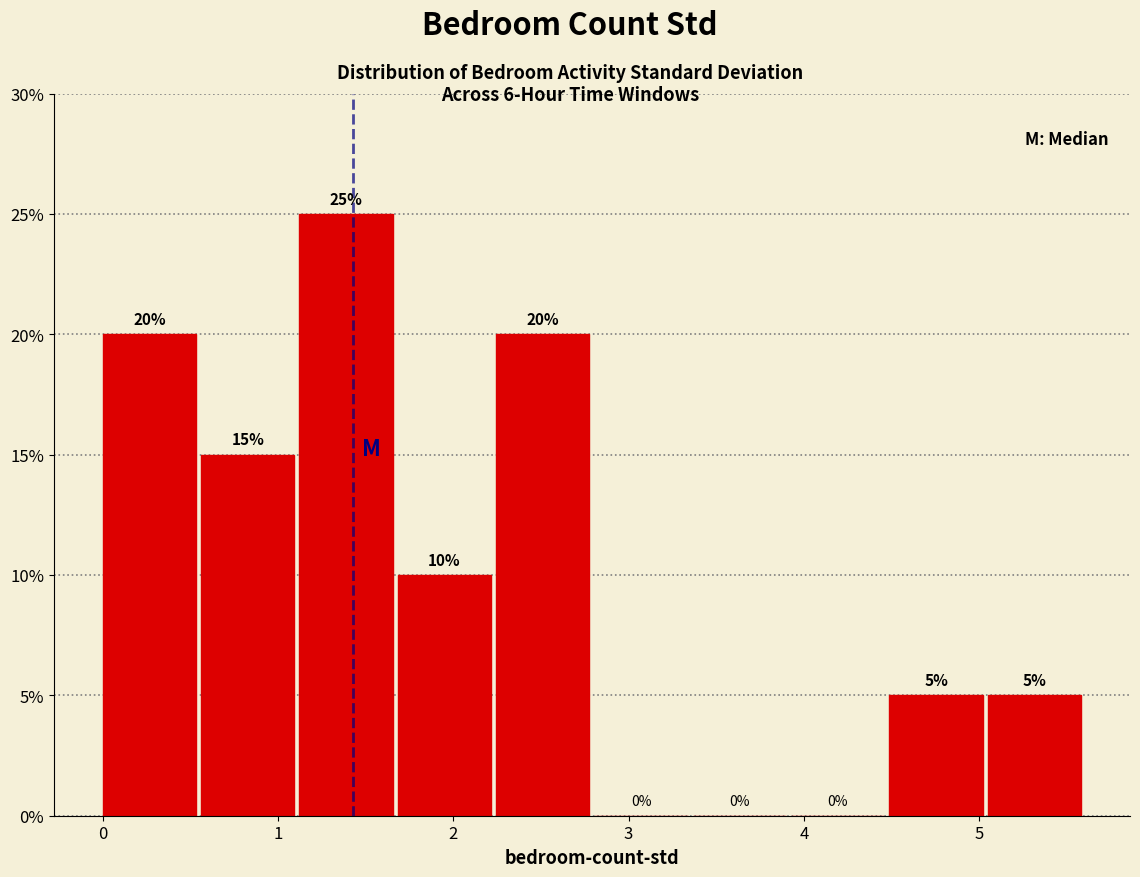

Which range on the x-axis has the tallest bar?

1.1 to 1.7